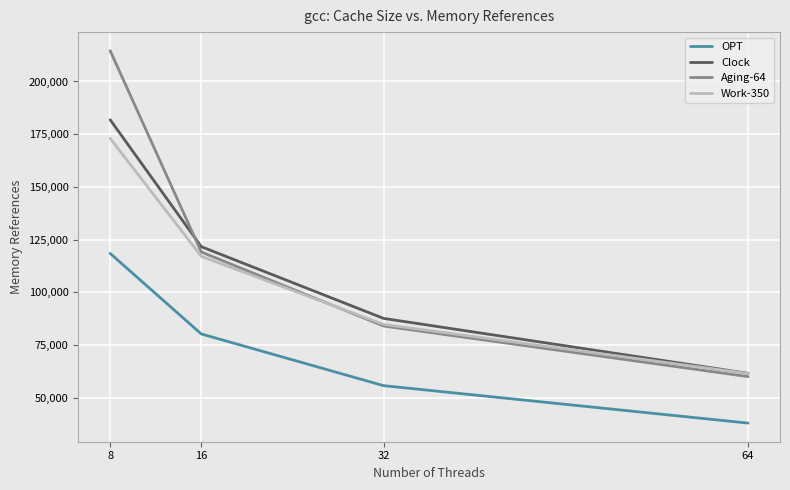

At how many categories does at least one series exceed 44667?

4